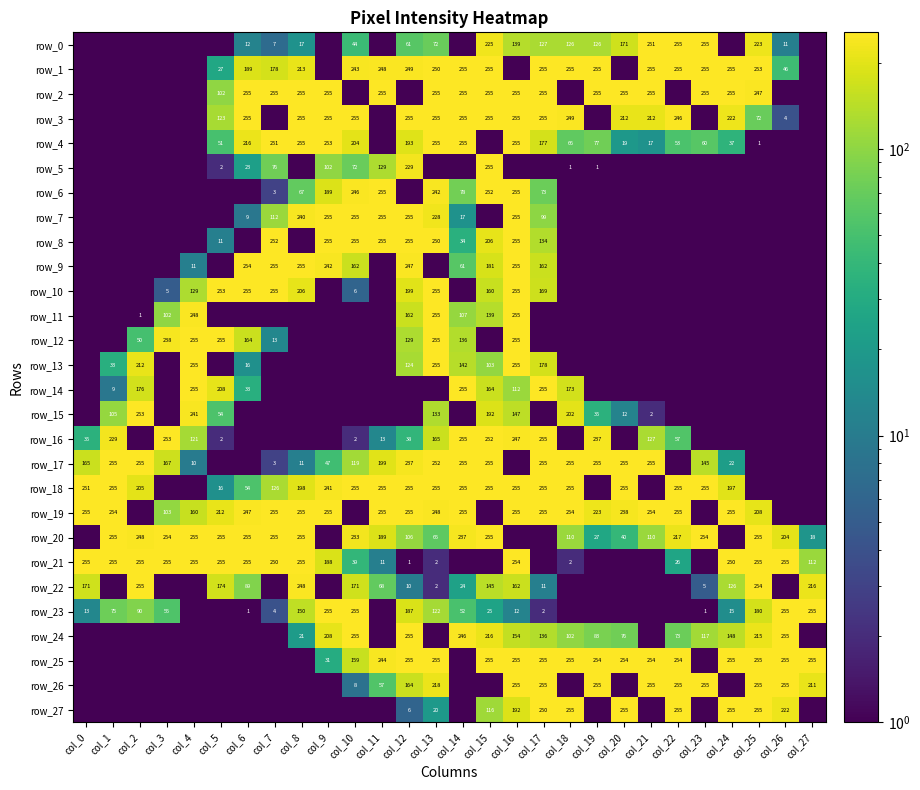

What is the total value across all series at col_5?

2006.0